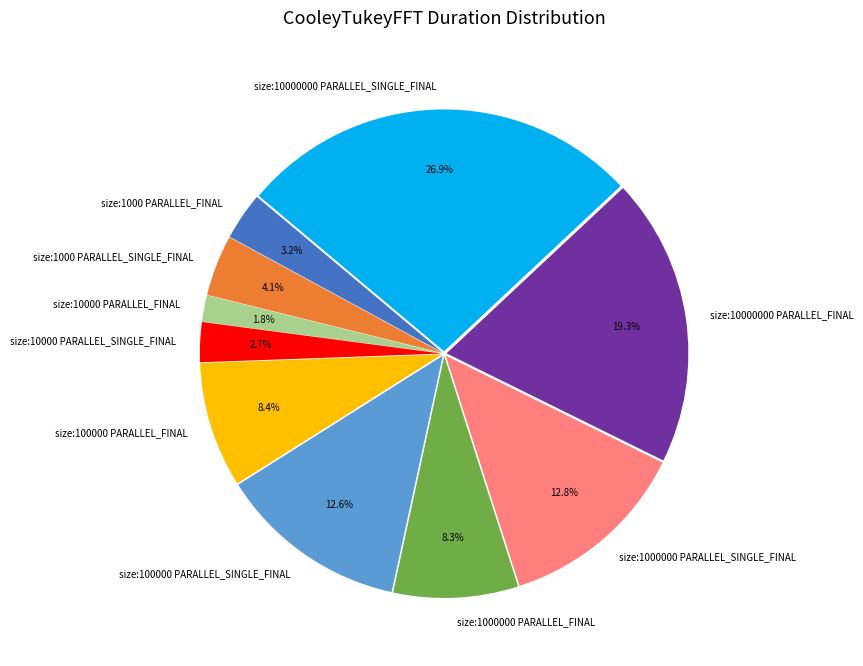

Which category has the biggest portion of the pie?

size:10000000 PARALLEL_SINGLE_FINAL